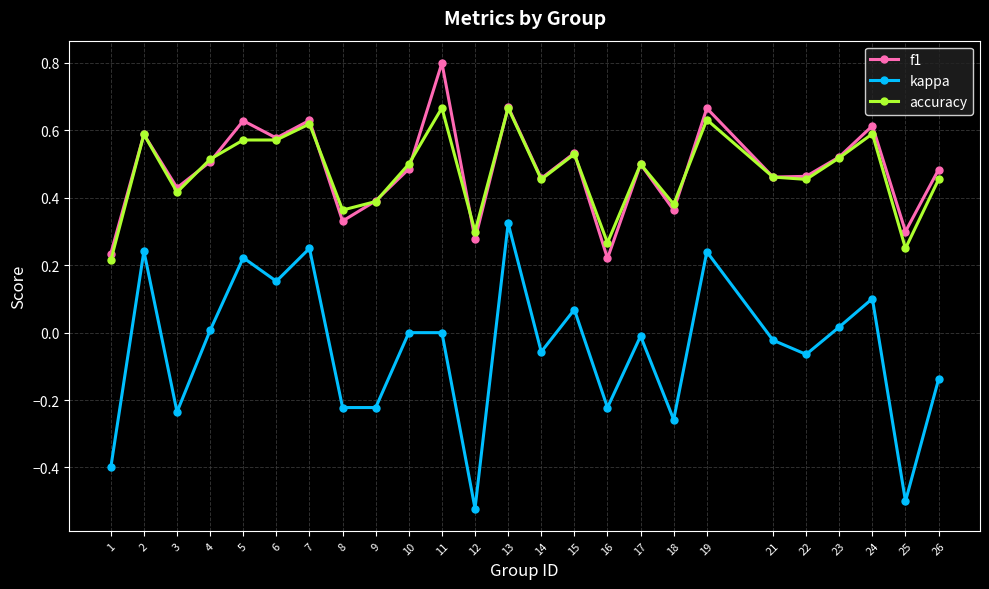

Does the chart display data point markers on the line(s)?

Yes